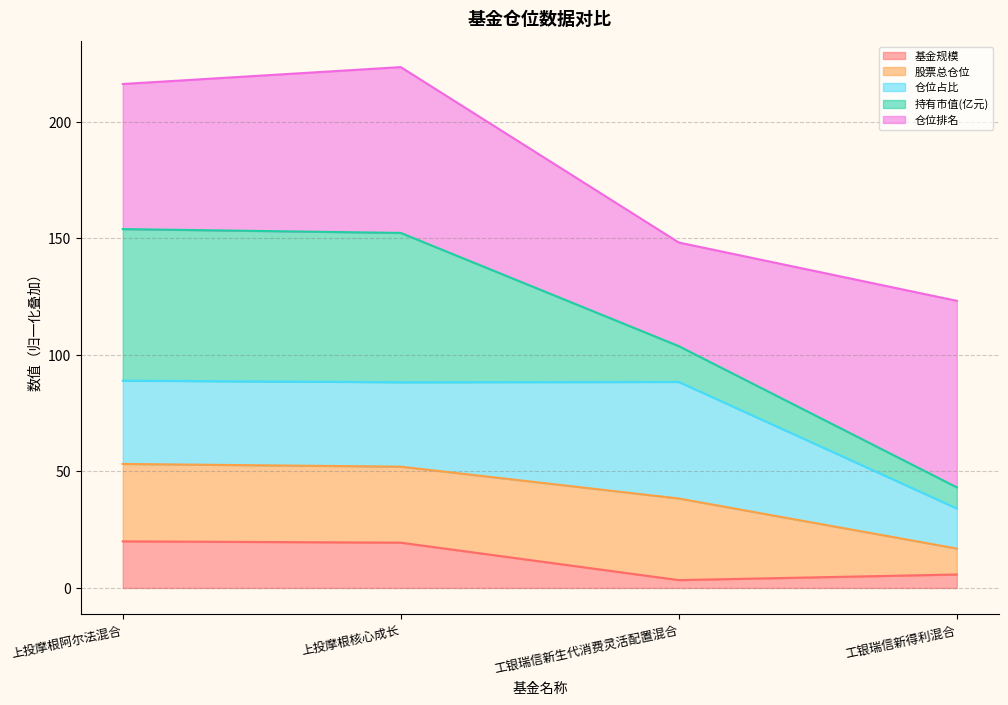

At which label does 股票总仓位 reach its minimum?

工银瑞信新得利混合